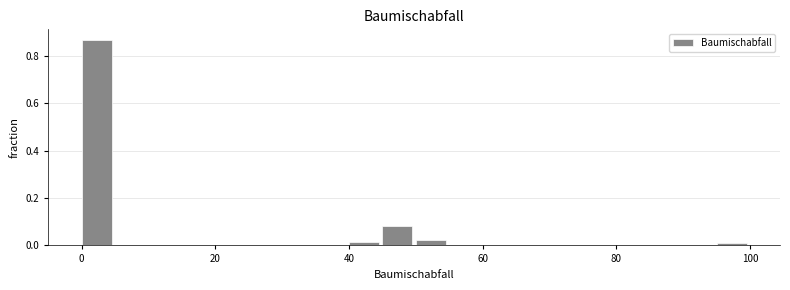

Around what value on the x-axis is the tallest bar? Give the approximate position of its centre, as read against the axis.

2